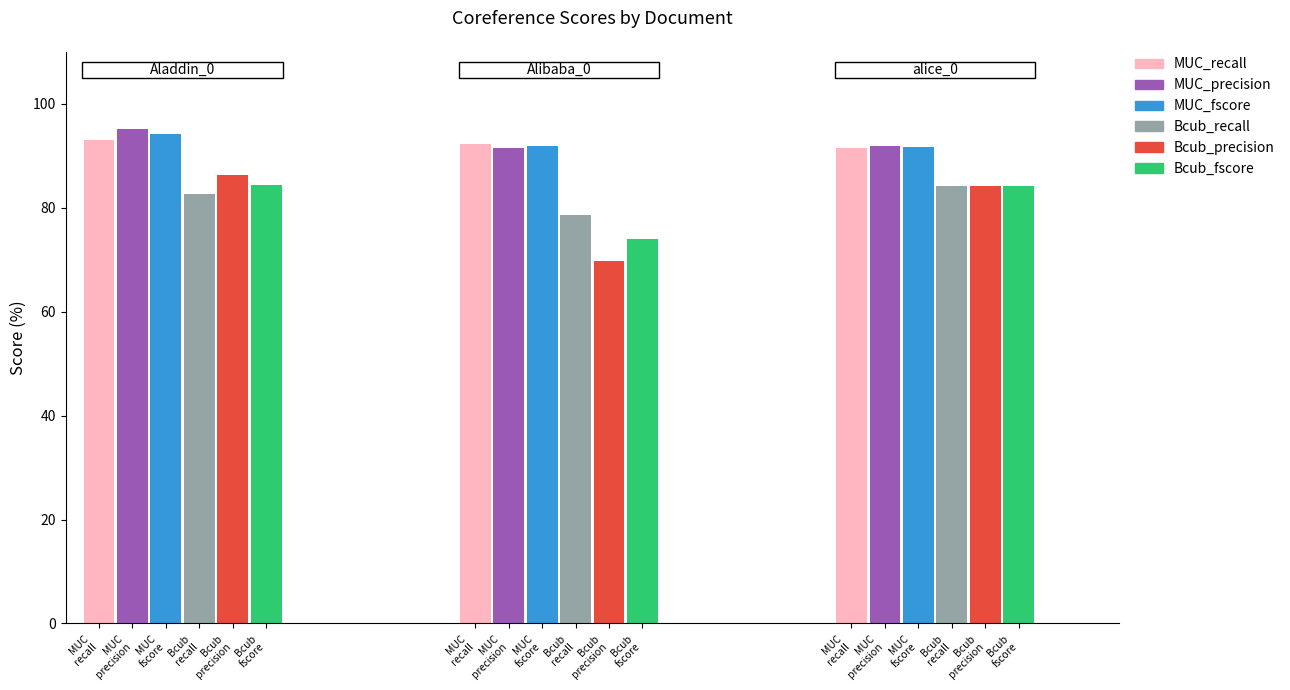

How many groups of bars are there?

3